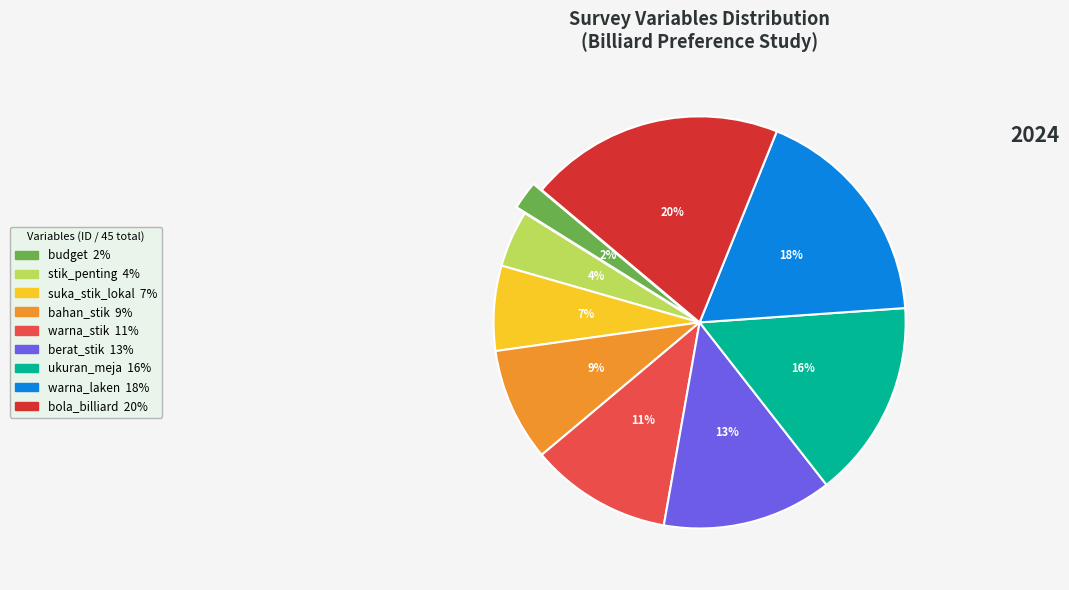

Is the sum of warna_stik and suka_stik_lokal greater than half?

No